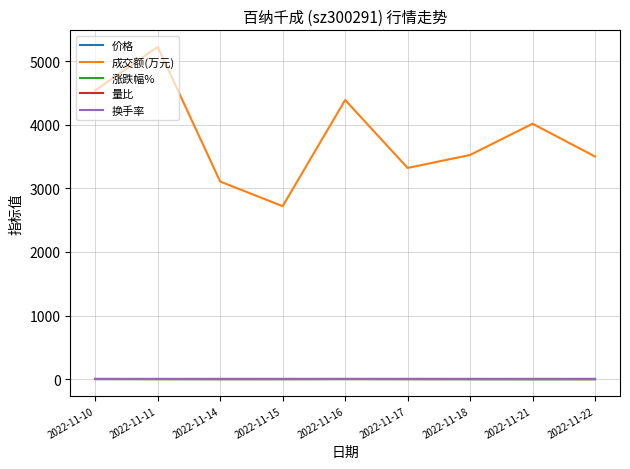

What value does the 量比 series have at 2022-11-17?

0.8